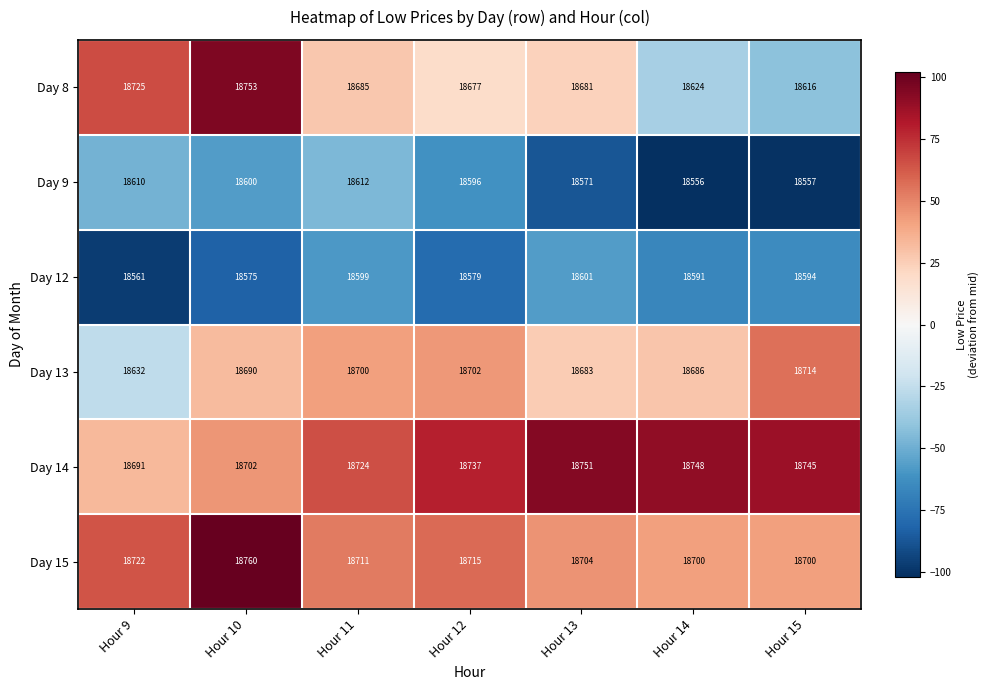

What is the difference between the Day 12 values at Hour 12 and Hour 10?

4